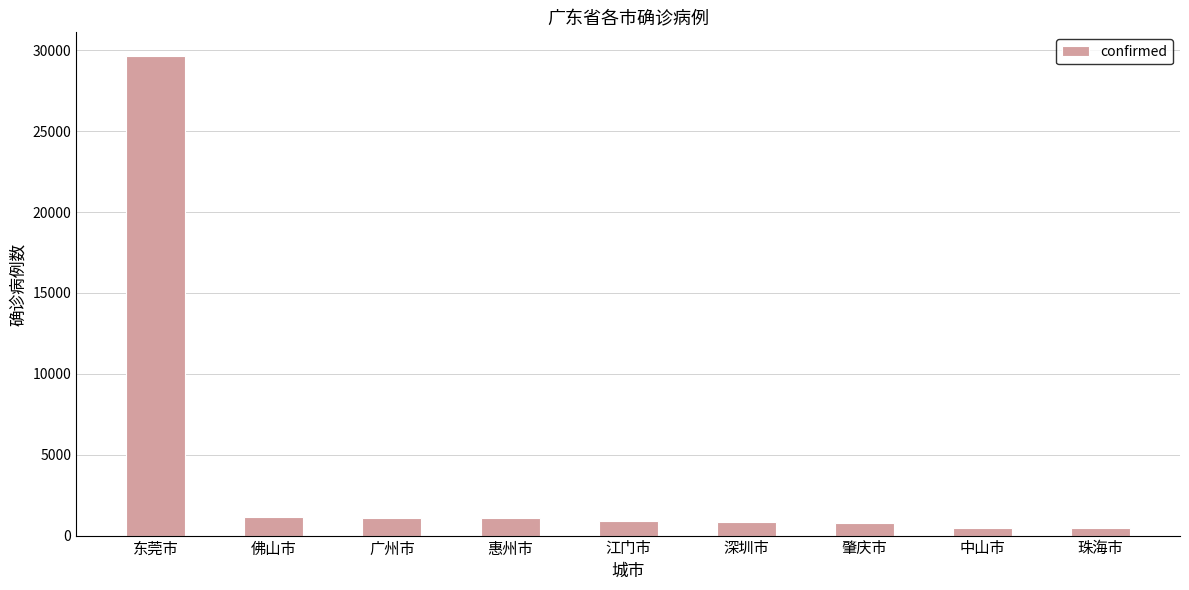

At which label does the data first exceed 879?

东莞市